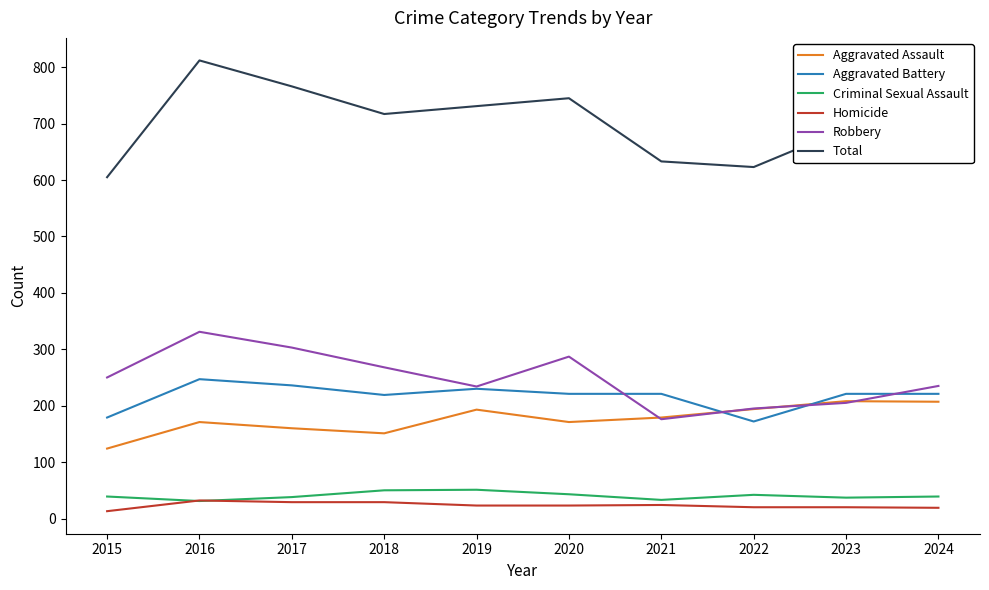

True or false: Homicide and Total cross at least once.

False